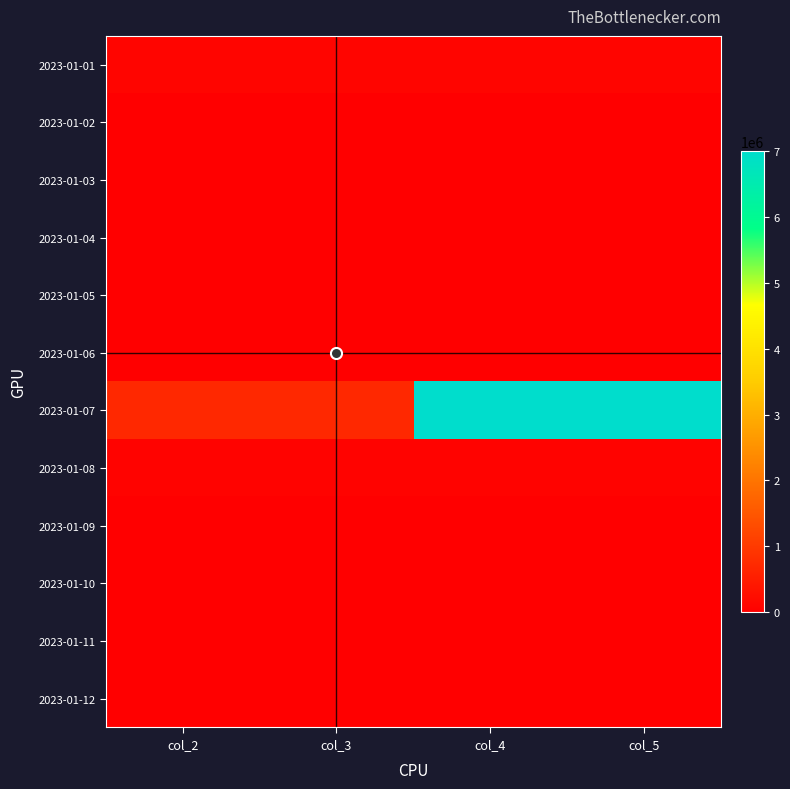

Count the number of data series in this chart.

12